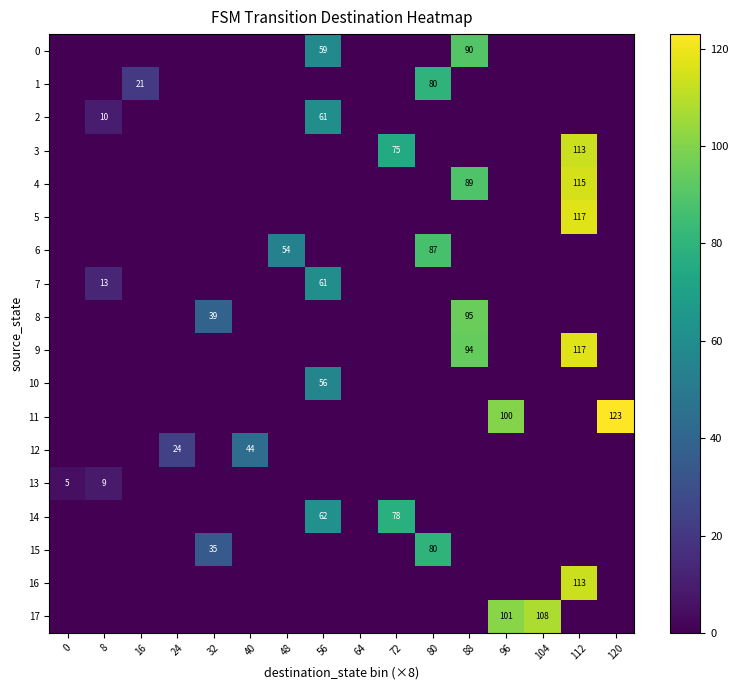

List the labels in order of 5 value, smallest first.

0, 8, 16, 24, 32, 40, 48, 56, 64, 72, 80, 88, 96, 104, 120, 112